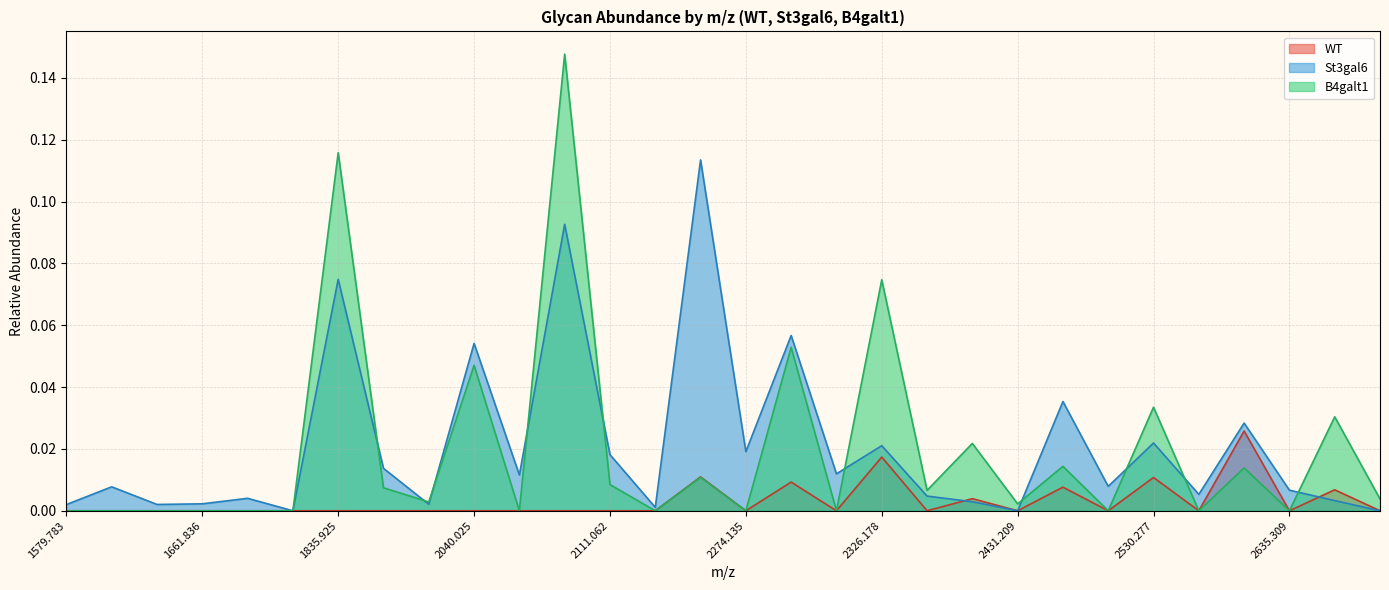

List the series in order of their peak value, highest first.

B4galt1, St3gal6, WT